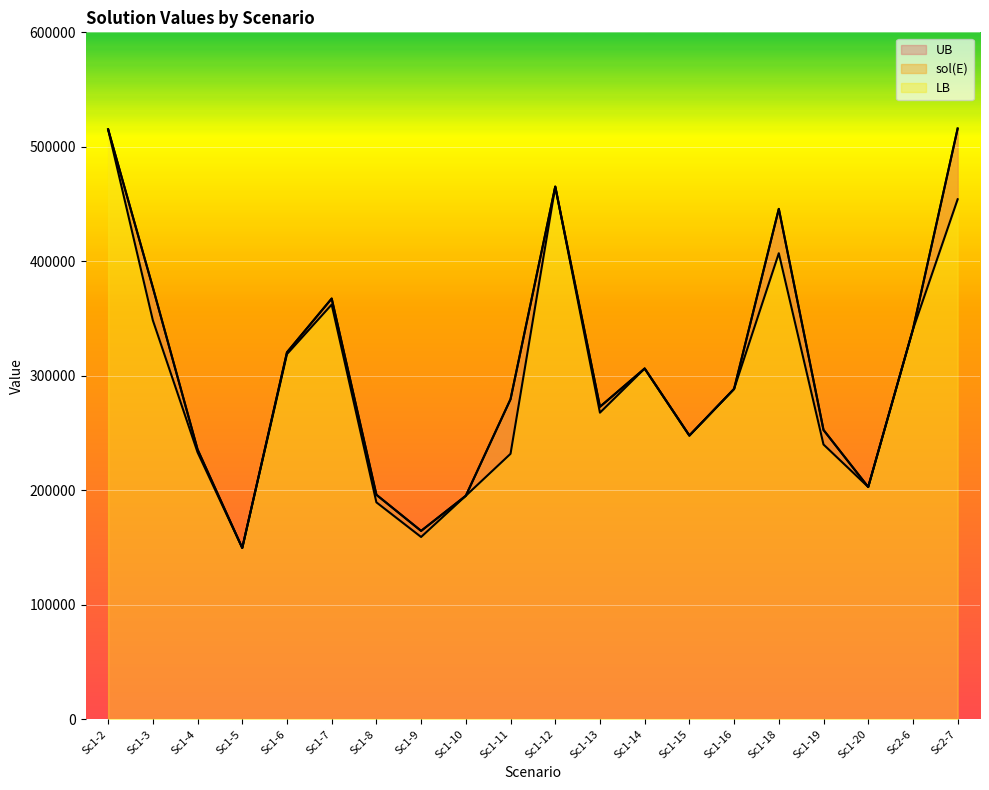

Is it true that LB equals 202776.0 at Sc1-20?

True